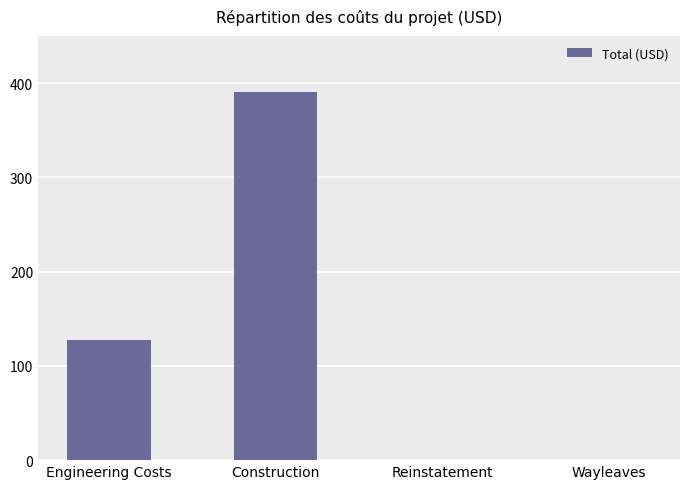

True or false: the data shows 620 at Construction.

False